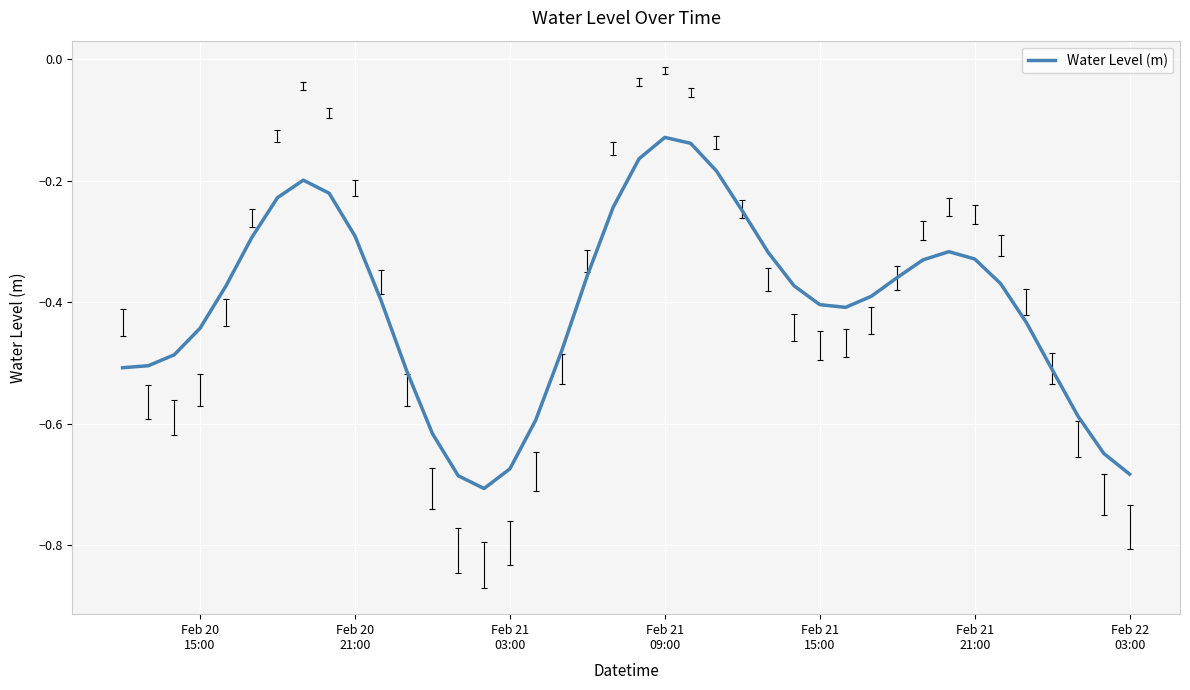

How many lines are shown in the chart?

1